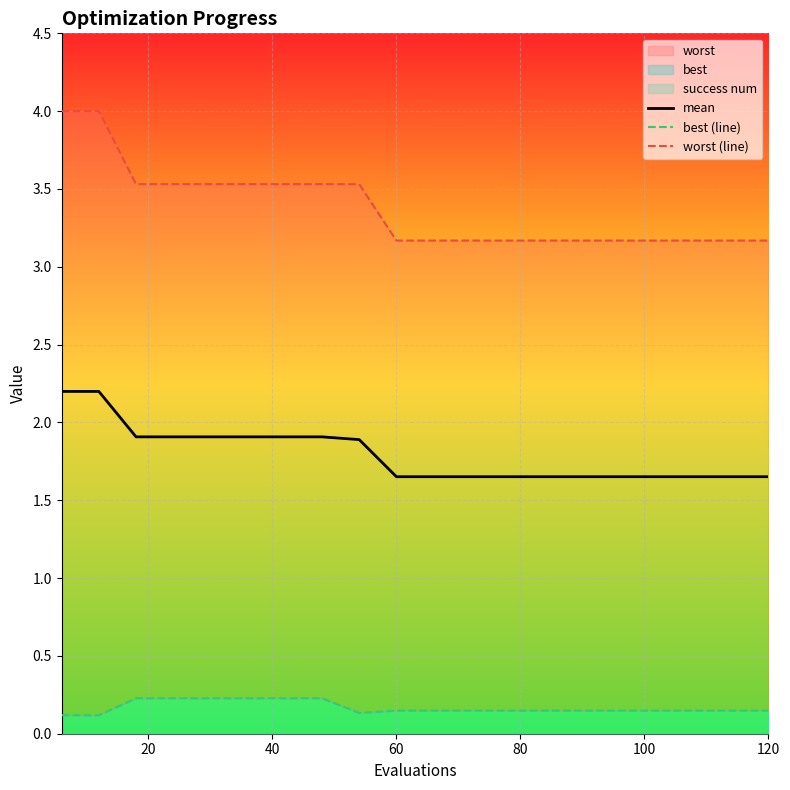

The mean series shows 3.8 at 20. True or false?

False